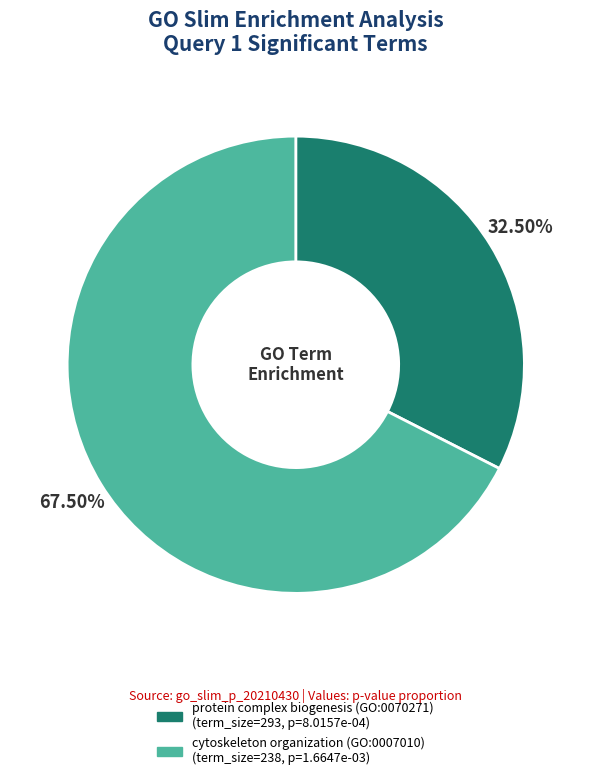

Rank the categories by value from highest to lowest.

cytoskeleton organization (GO:0007010), protein complex biogenesis (GO:0070271)